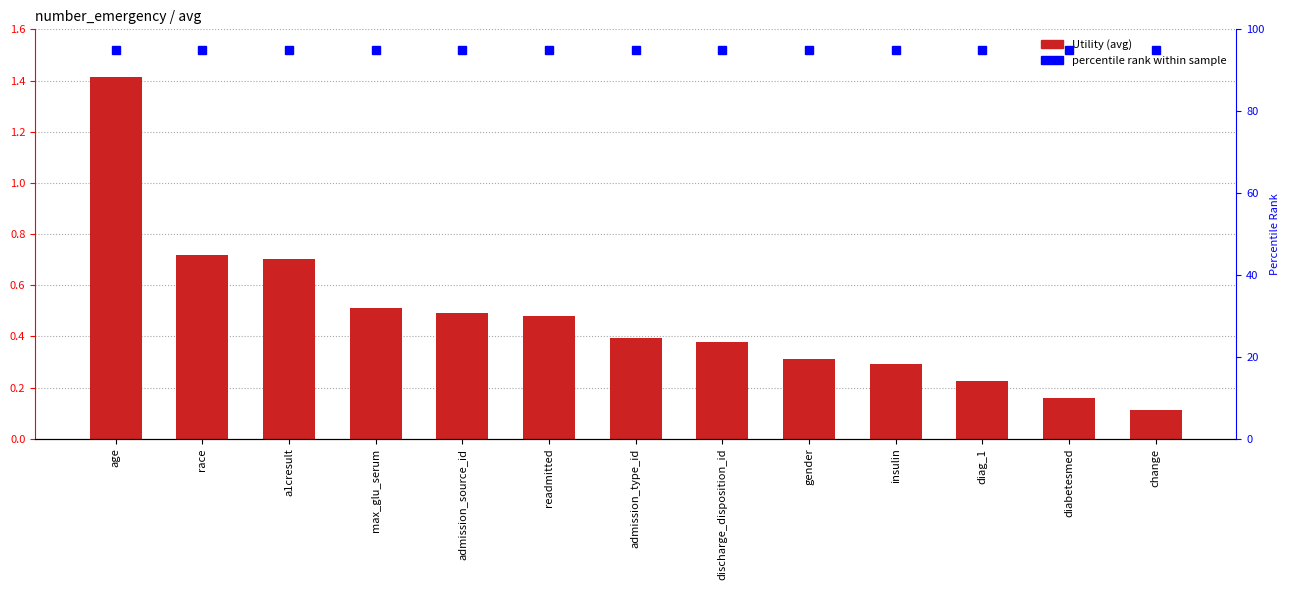

Which series has the widest spread of values?

Utility (avg)